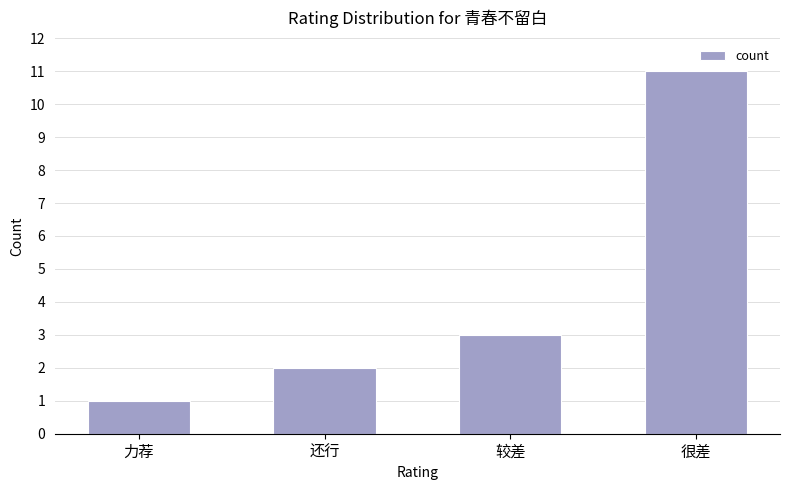

Reading left to right, list all the values displayed in this chart.

力荐=1	还行=2	较差=3	很差=11